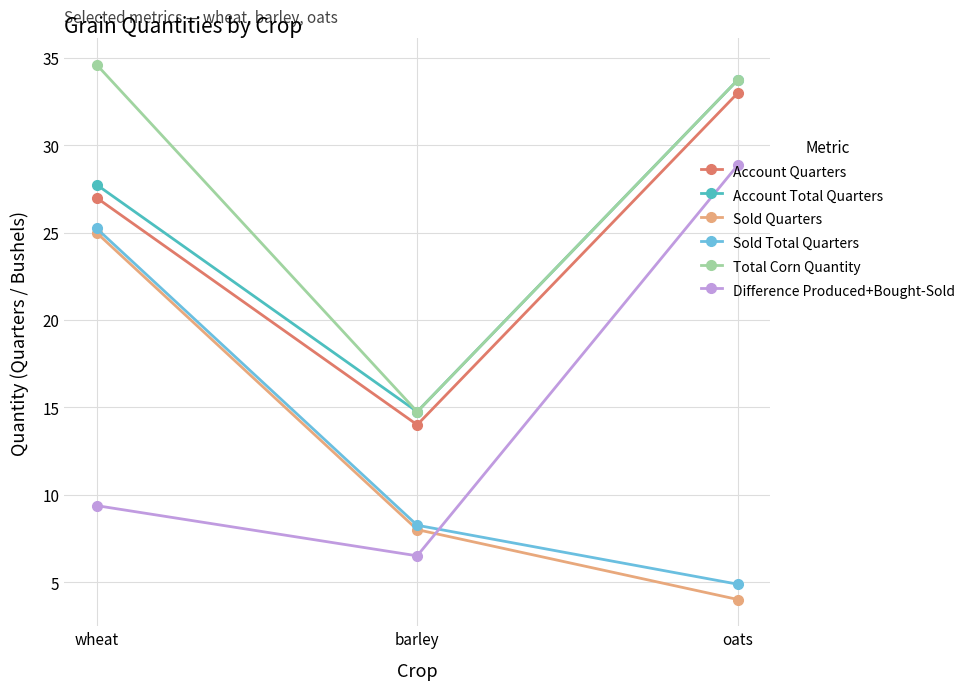

The value of Total Corn Quantity at wheat is 55.8. True or false?

False